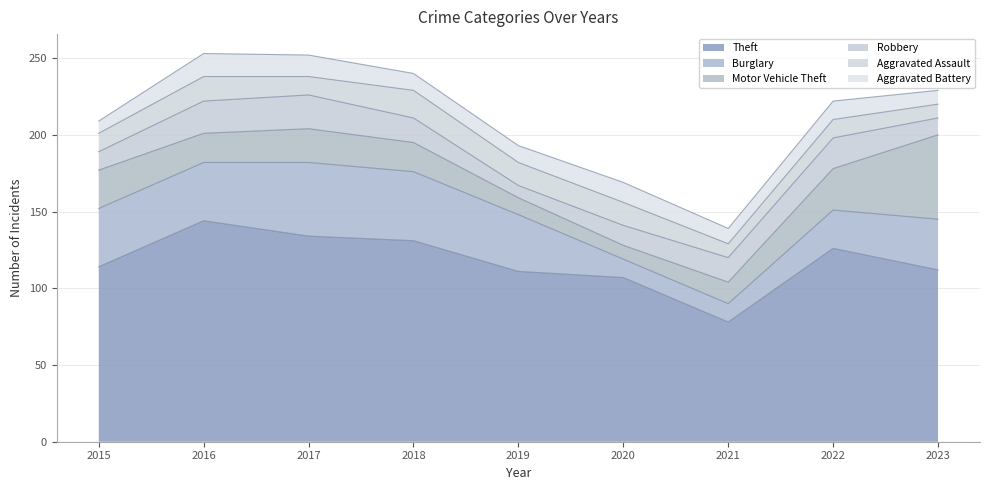

How many series are shown in this chart?

6